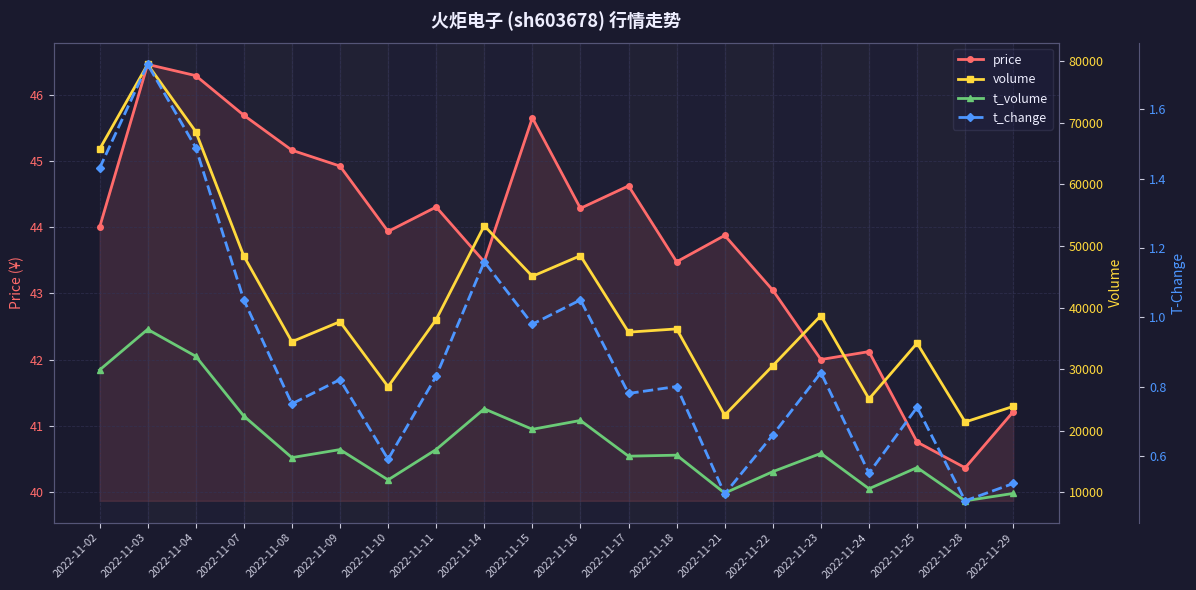

At which label does t_volume reach its minimum?

2022-11-28